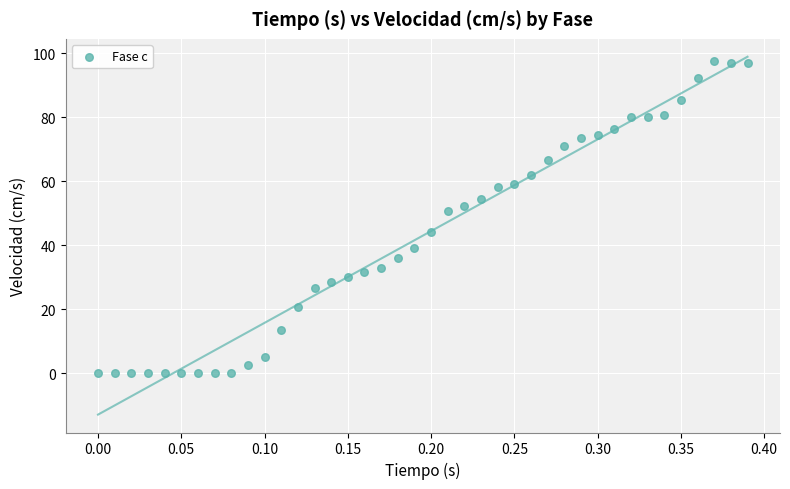

What is the range of X values (max minus min)?

0.4